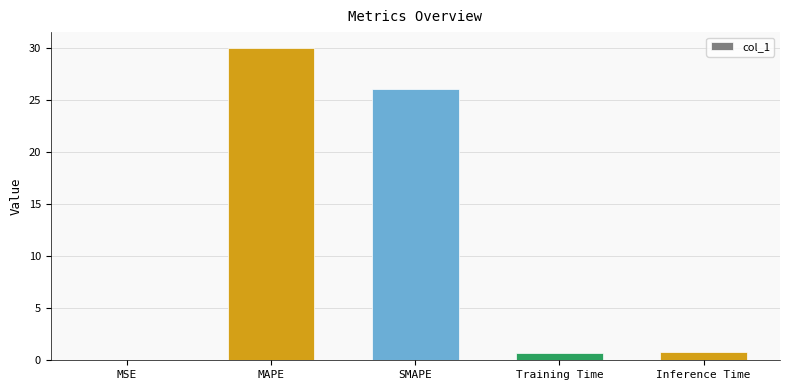

Which category has the highest value across all series?

MAPE